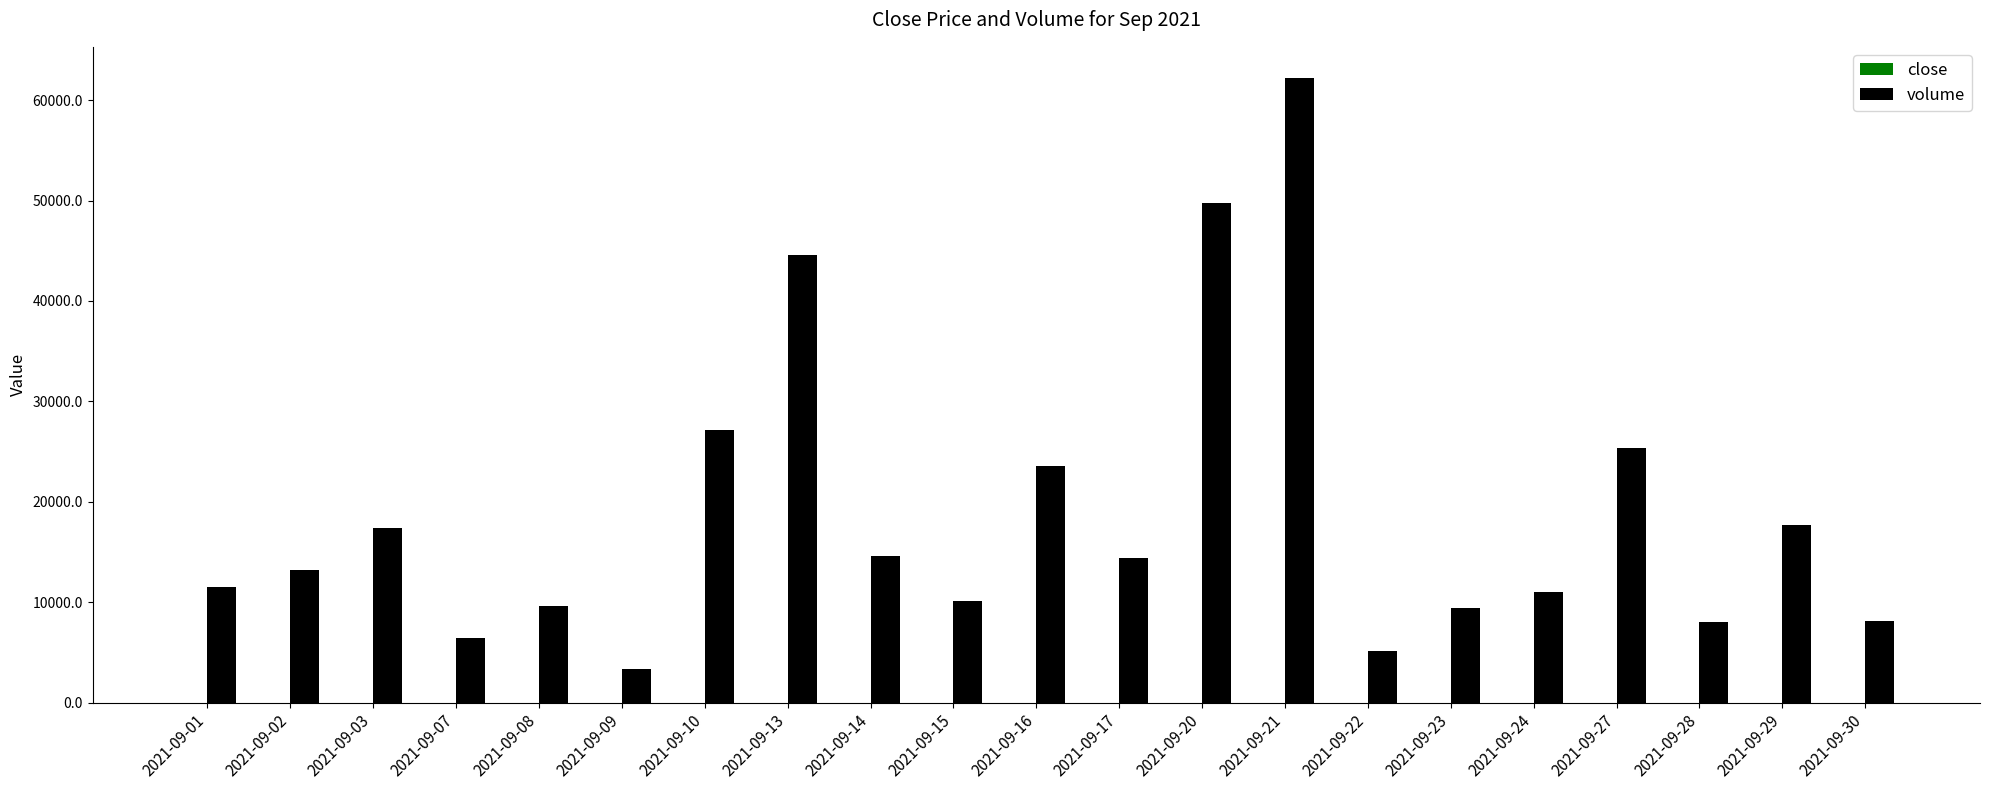

The value of volume at 2021-09-30 is 8096.0. True or false?

True